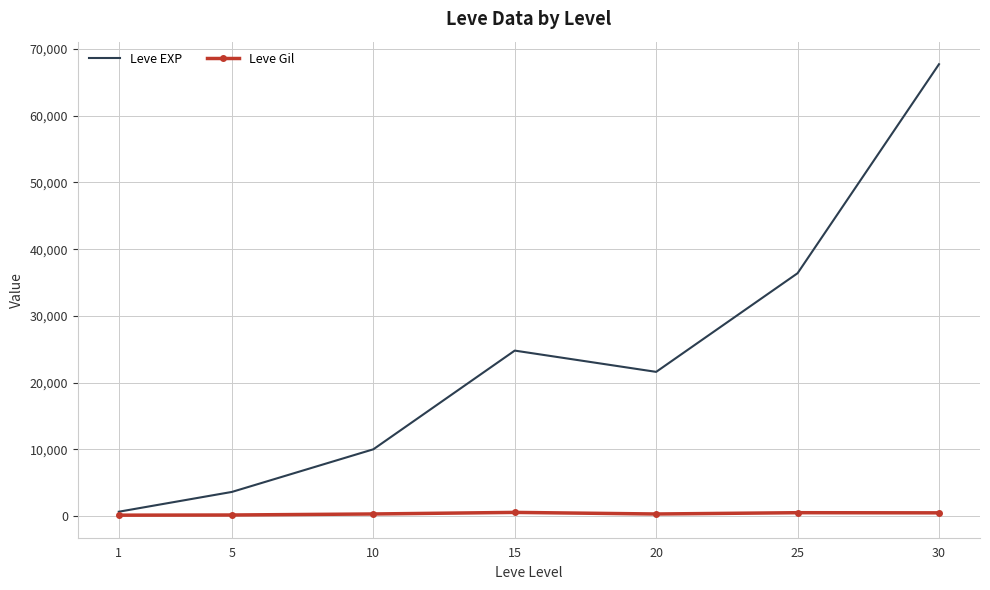

What is the average value of the Leve Gil series?

330